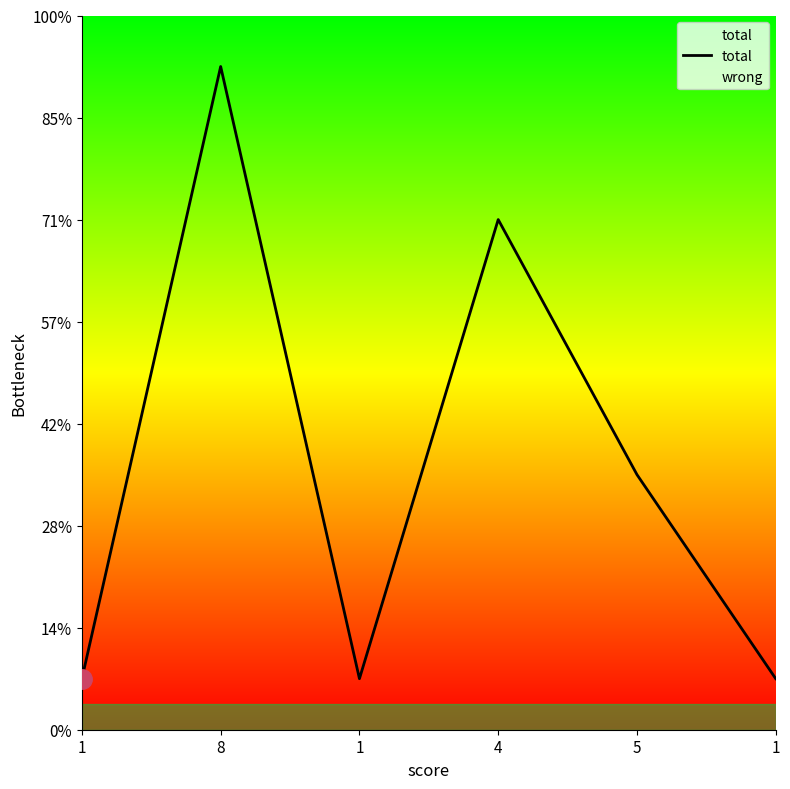

The value at 1 is 2. True or false?

False